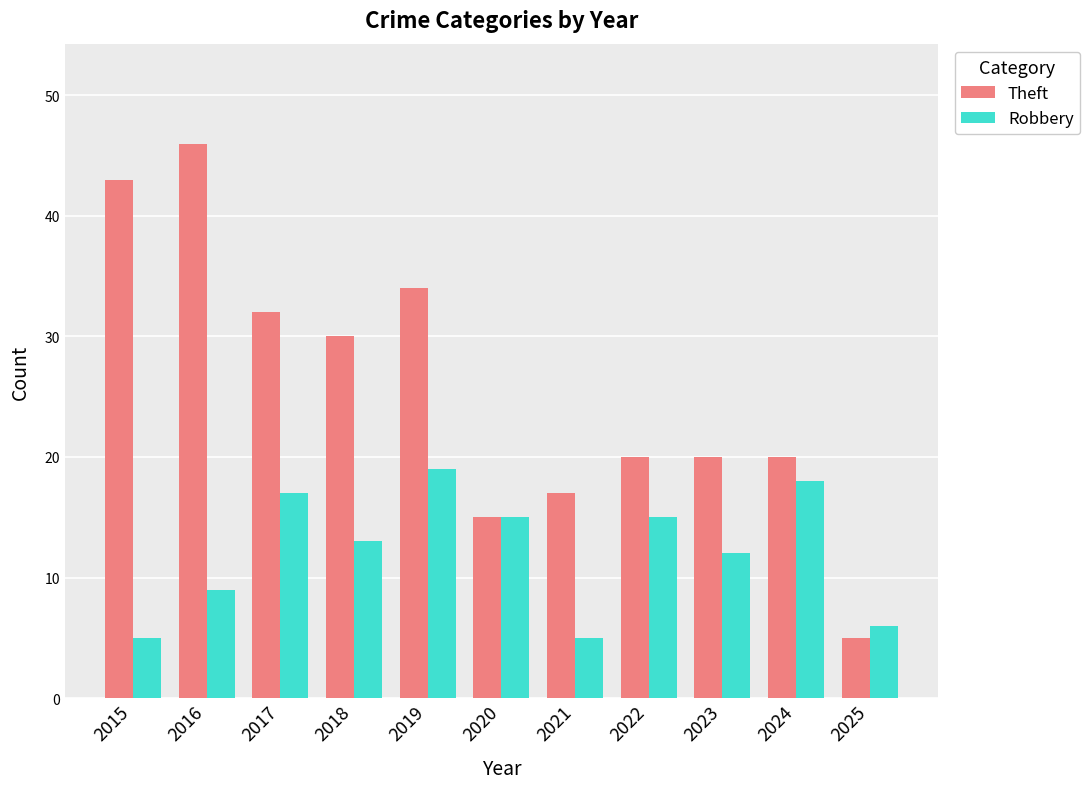

What is the difference between the second highest and minimum values in the Theft series?

38